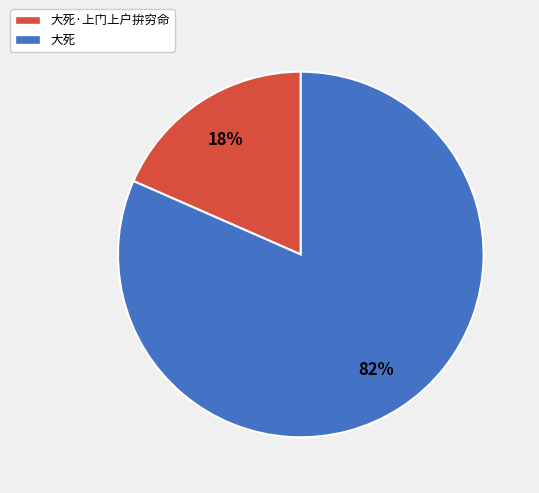

Is there any slice that represents more than half of the pie?

Yes